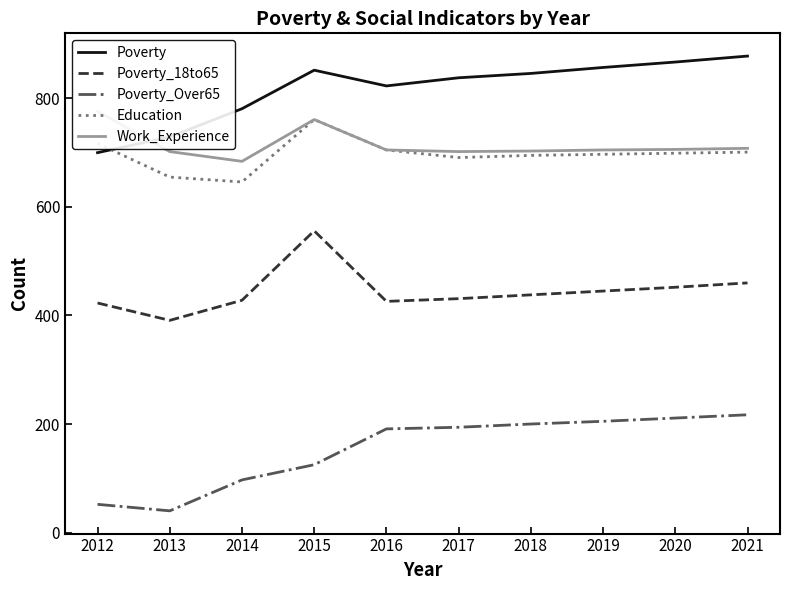

At which category does the chart reach its peak across all series?

2021